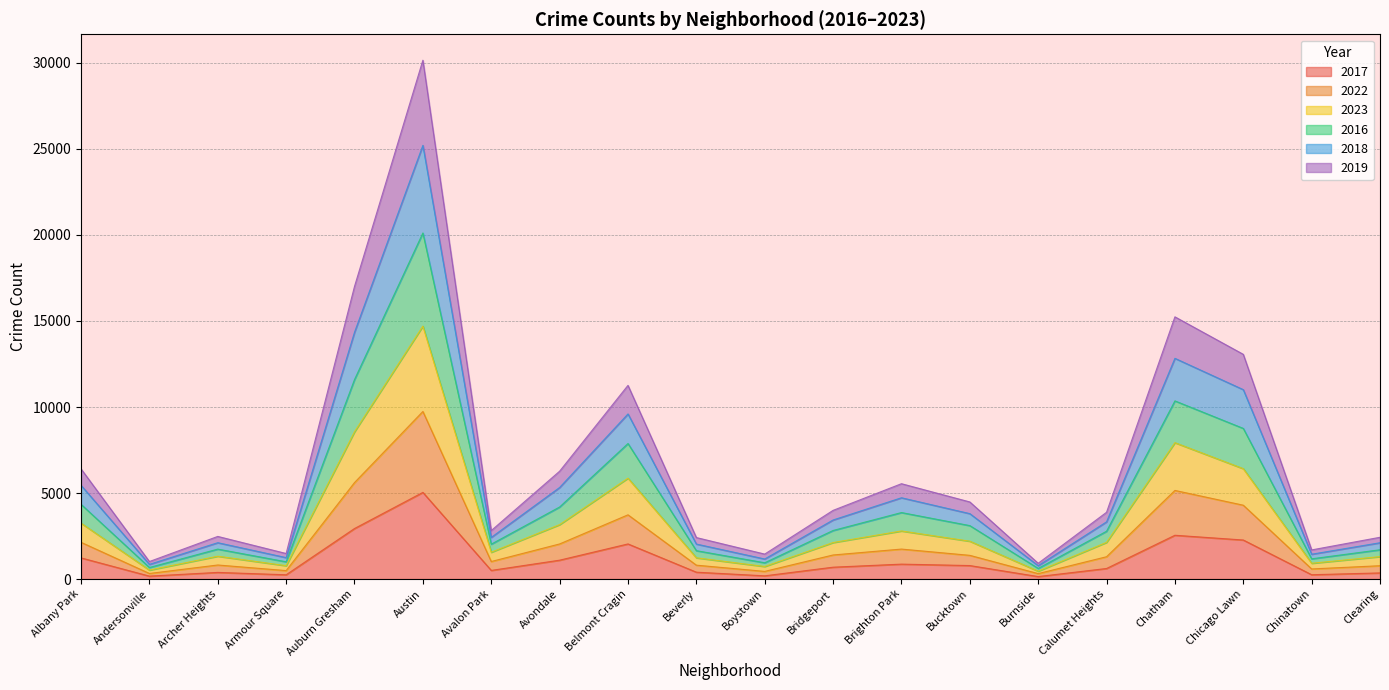

At which label does 2018 reach its minimum?

Burnside